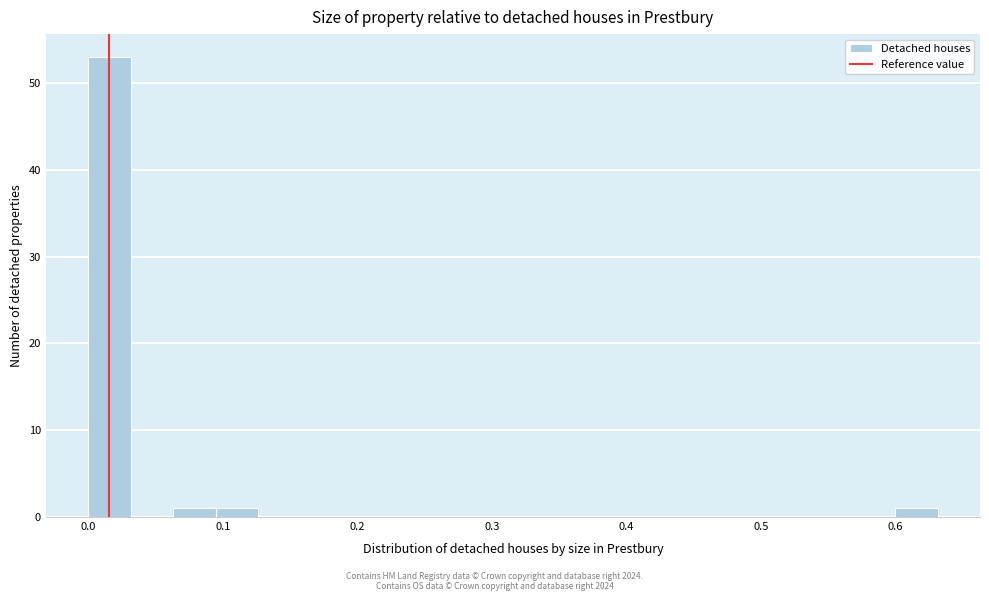

Read against the x-axis, roughly where is the centre of the tallest bar?

0.02